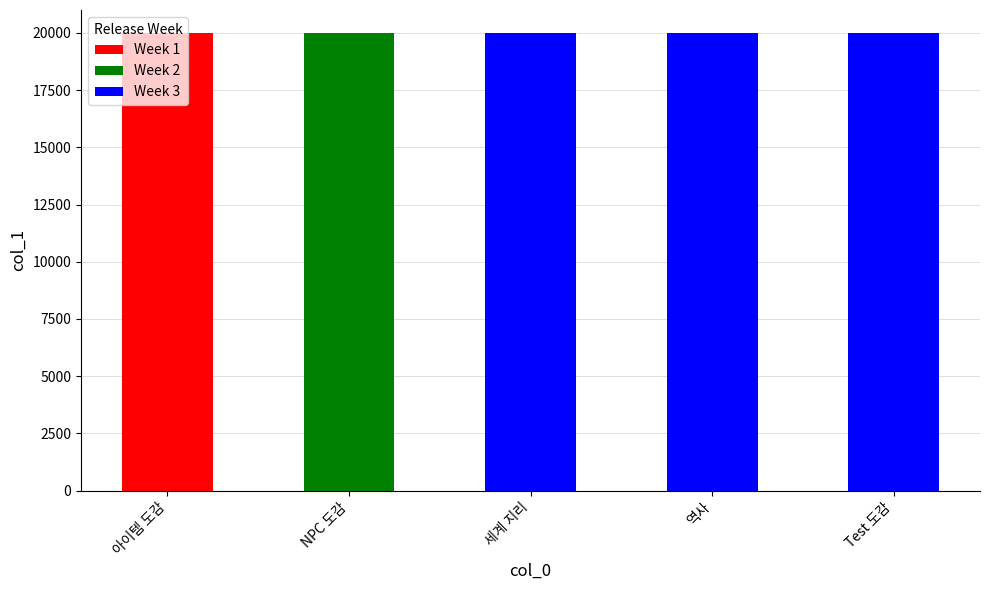

What is the sum of all values?

100015